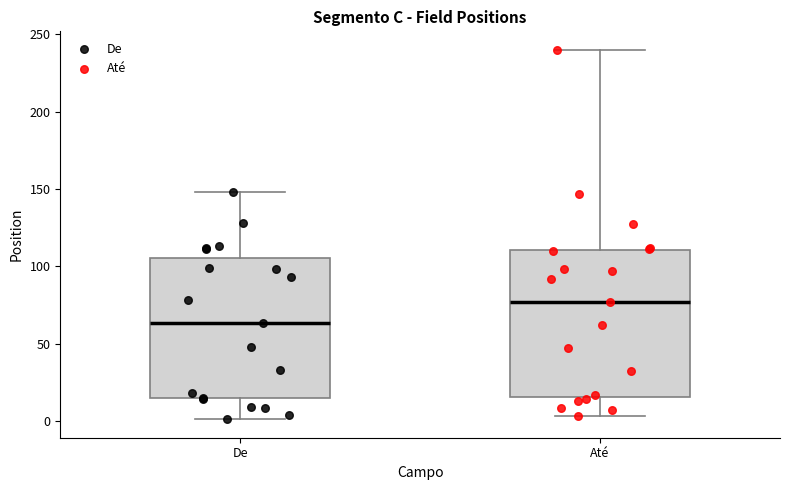

Where does the upper whisker of the box for De end on the y-axis? The values are not printed on the chart, so give them approximately, as read against the axis.

150